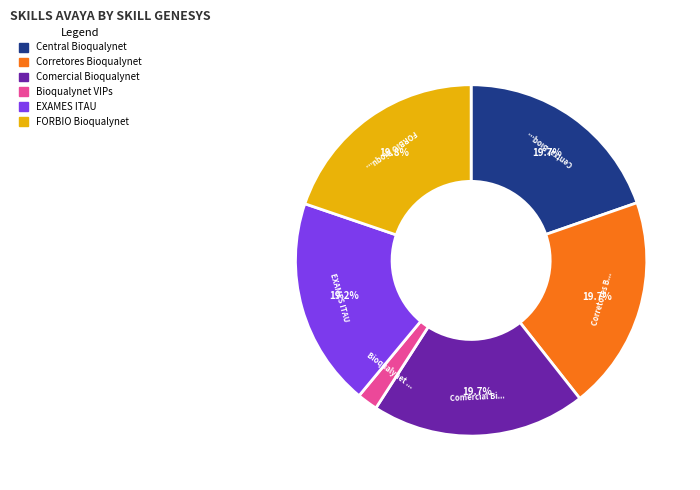

Does any single category account for the majority?

No